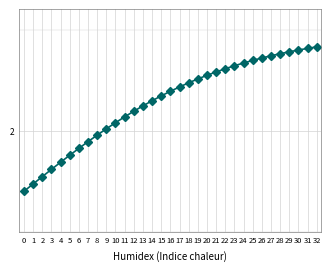

Is this an area chart (filled region under the line)?

No